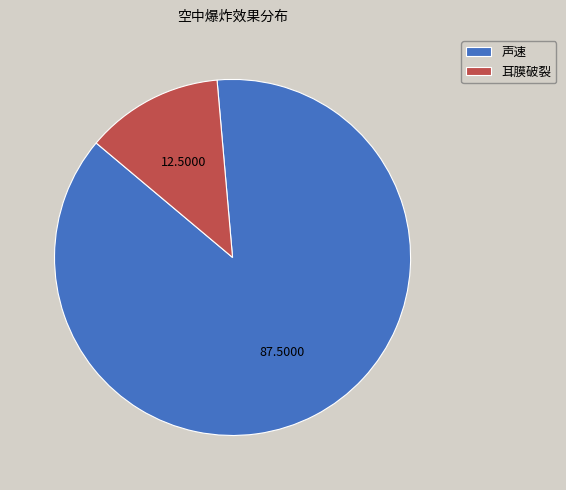

Rank the categories by value from highest to lowest.

声速, 耳膜破裂